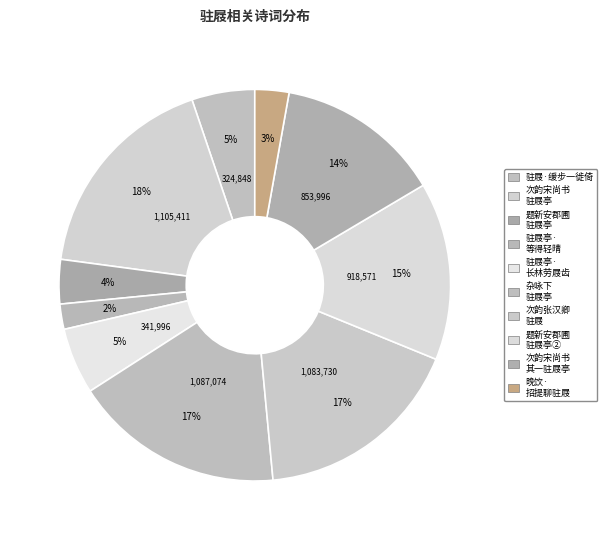

What is the largest slice in the pie chart?

次韵宋尚书山居十五咏 驻屐亭